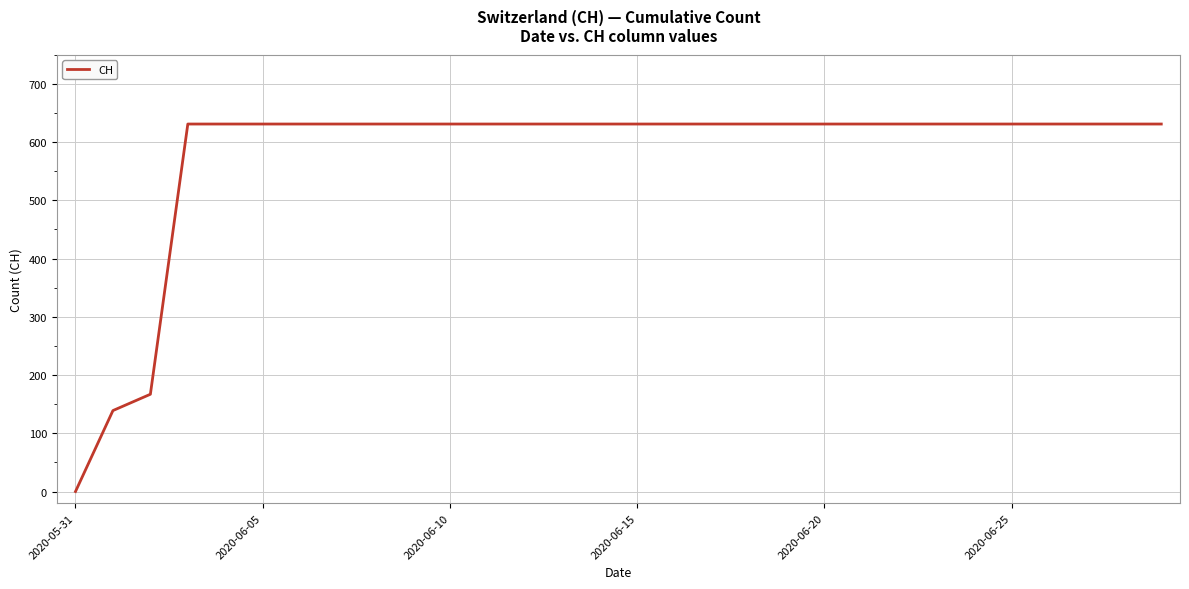

What is the maximum value shown in the chart?

631